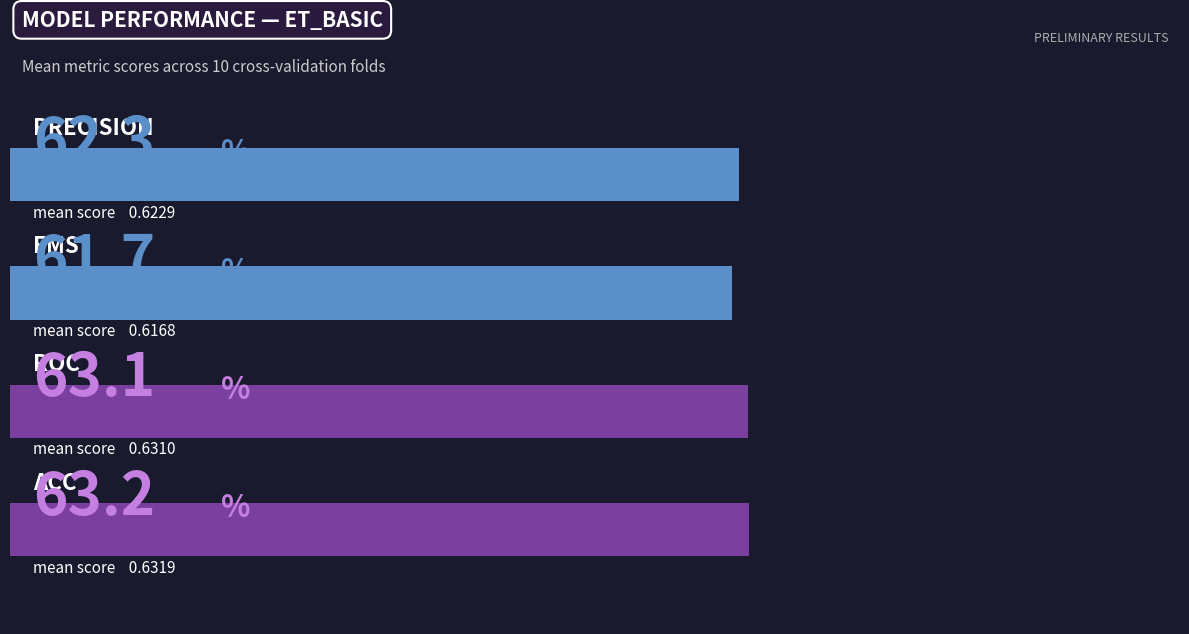

Are the bars horizontal?

Yes